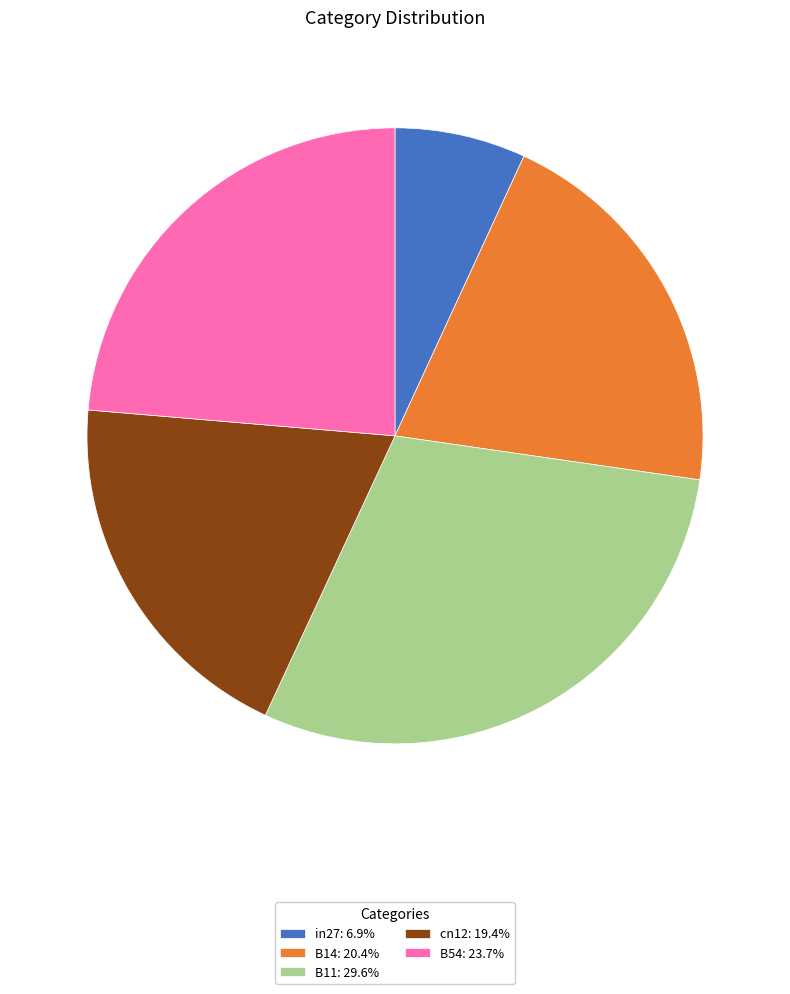

What is the smallest slice in the pie chart?

in27